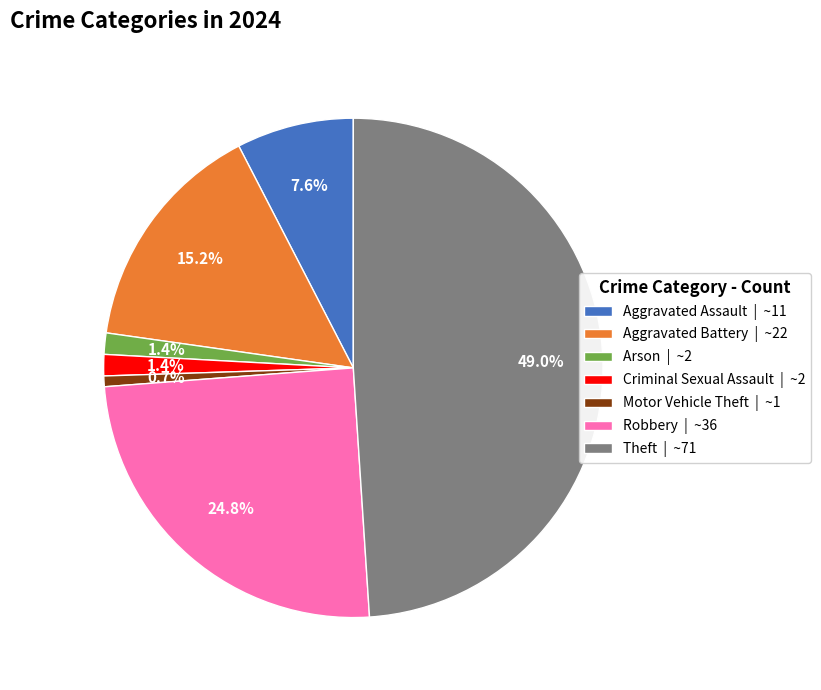

Which slice is the largest?

Theft | ~71